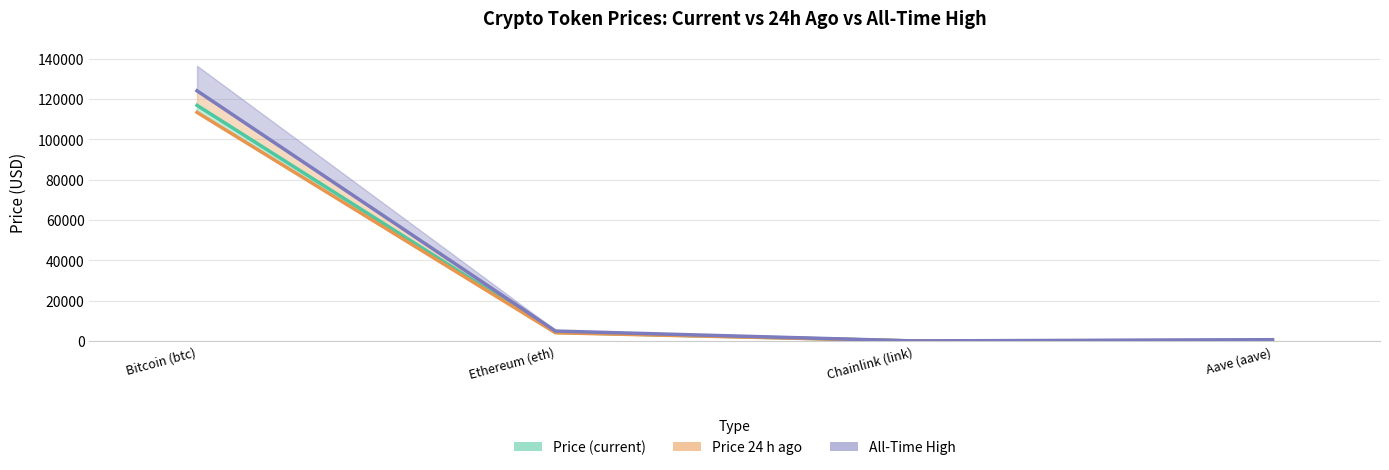

What is the average value of the price series?

30378.1